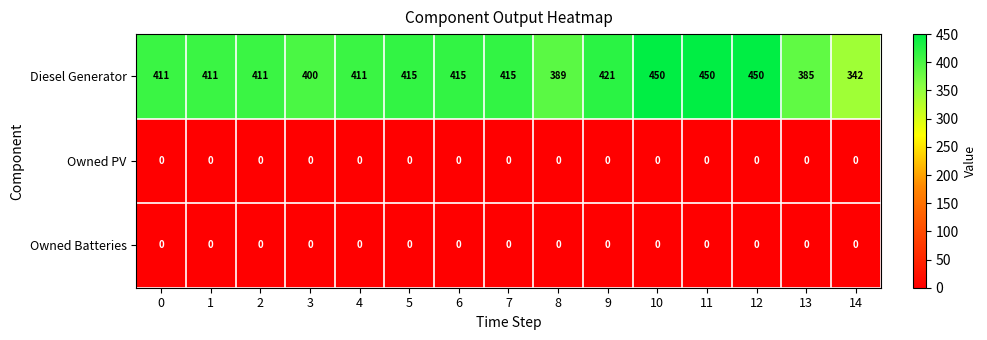

Which series has the largest range (max minus min)?

Diesel Generator